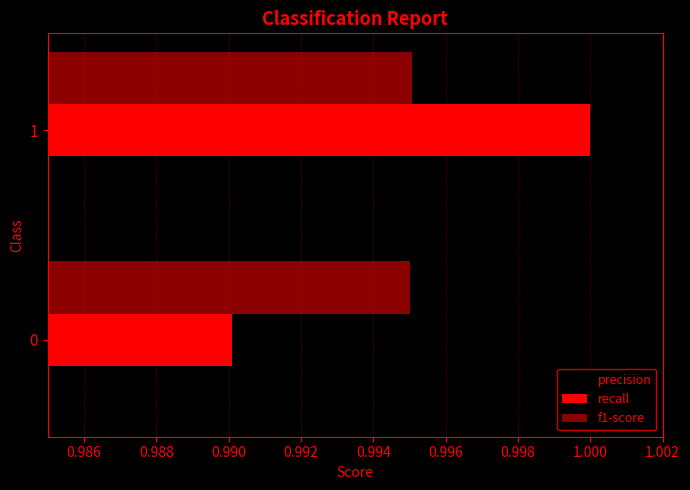

What is the total value across all series at 0?

3.0